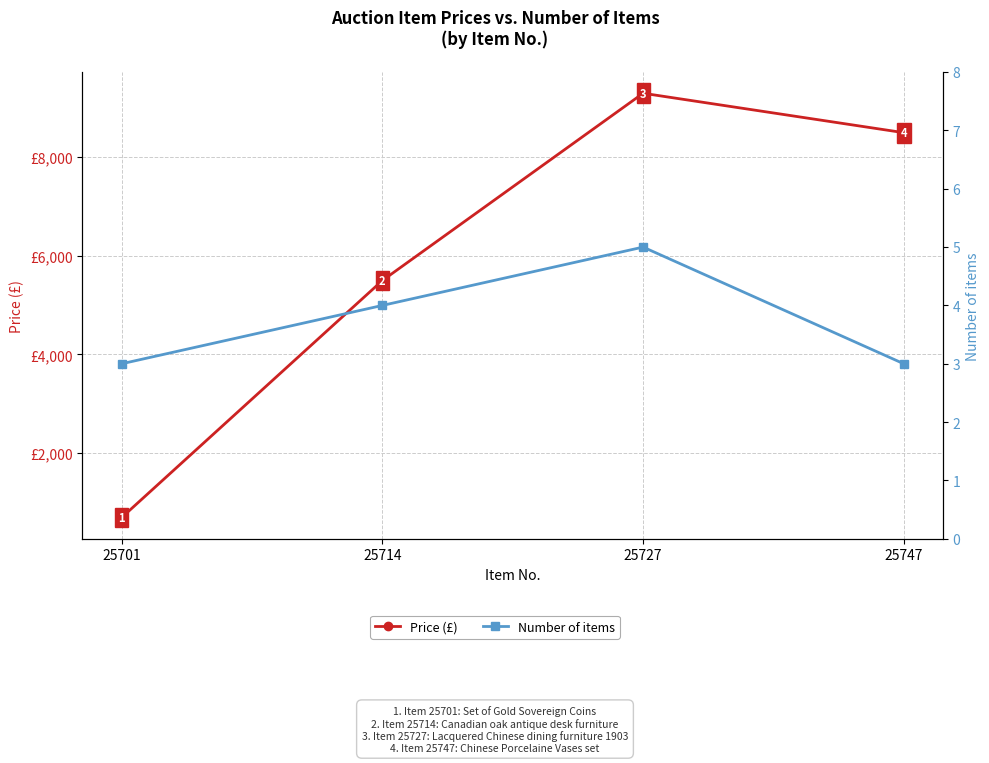

Which series has the largest total across all categories?

Price (£)